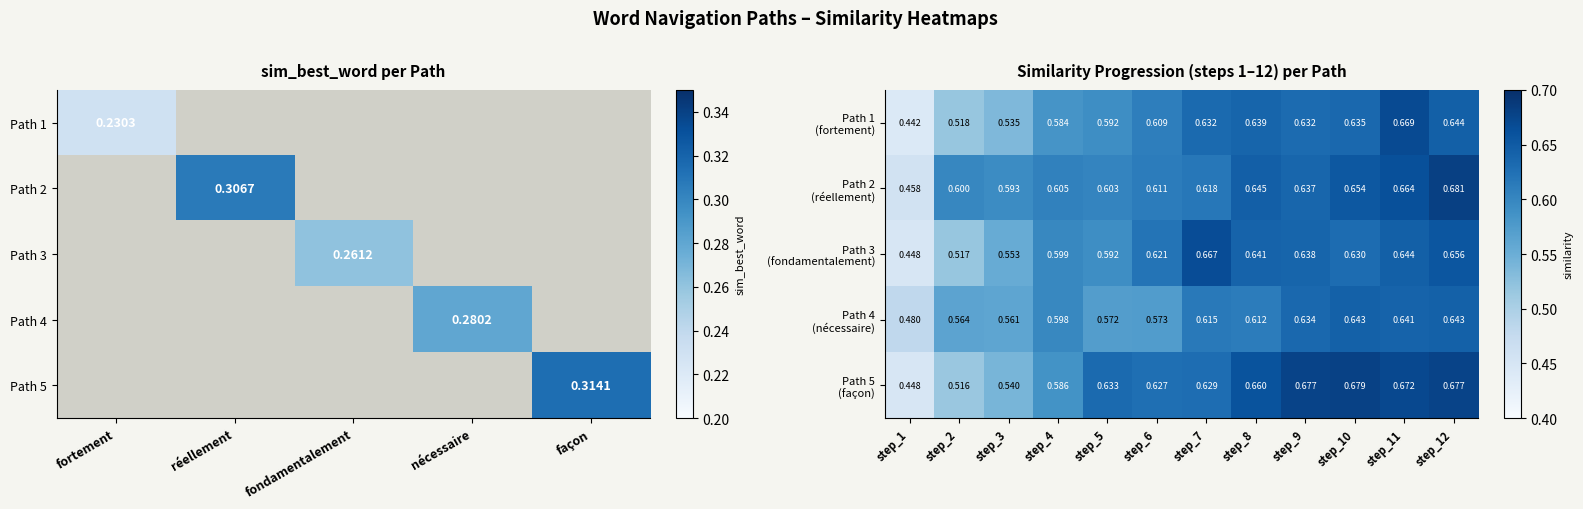

List the series in order of their peak value, highest first.

Path 2 (réellement), Path 5 (façon), Path 1 (fortement), Path 3 (fondamentalement), Path 4 (nécessaire)